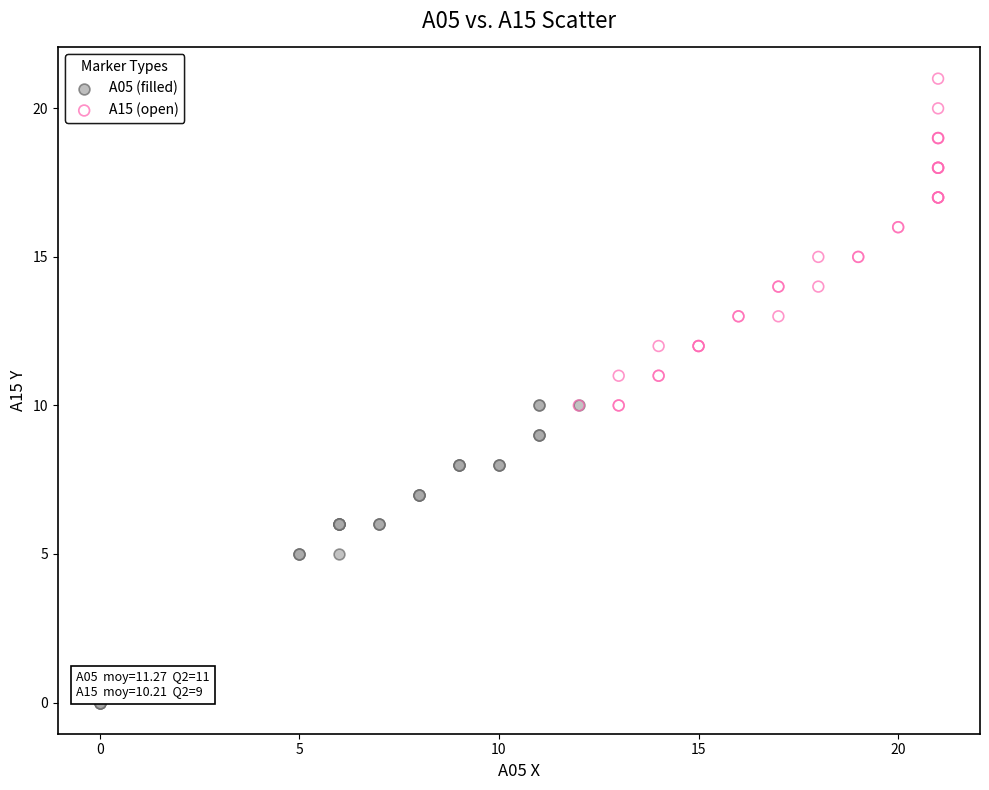

What are all the series names shown in the legend?

A05 (filled), A15 (open)